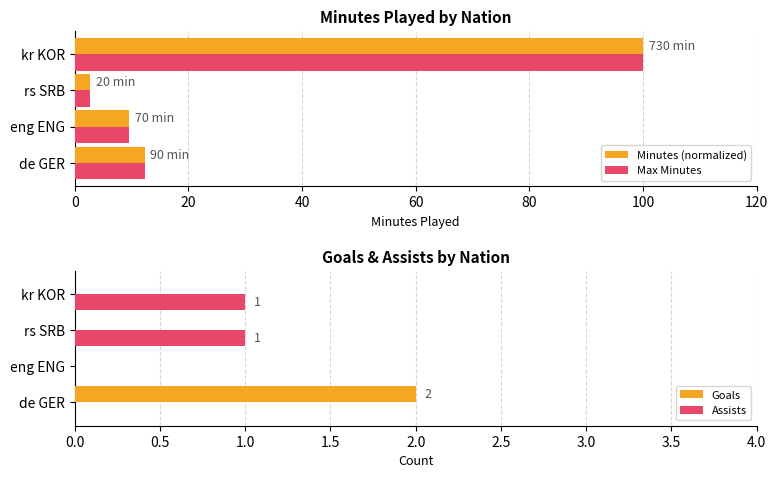

What is the lowest value of the Minutes (normalized) series?

2.7